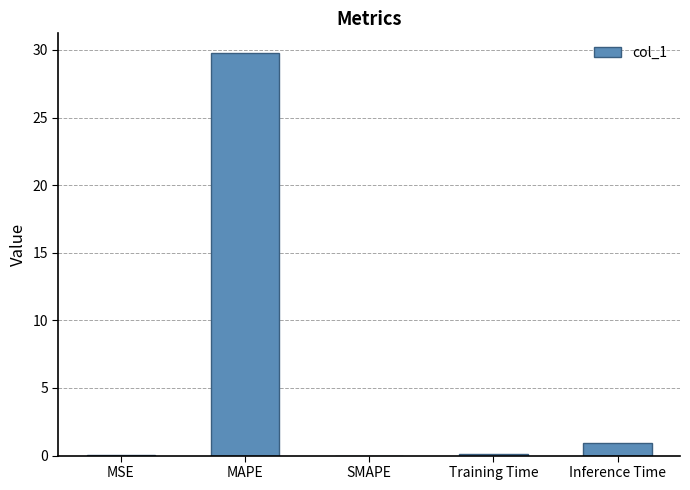

The value at SMAPE is 12.9. True or false?

False